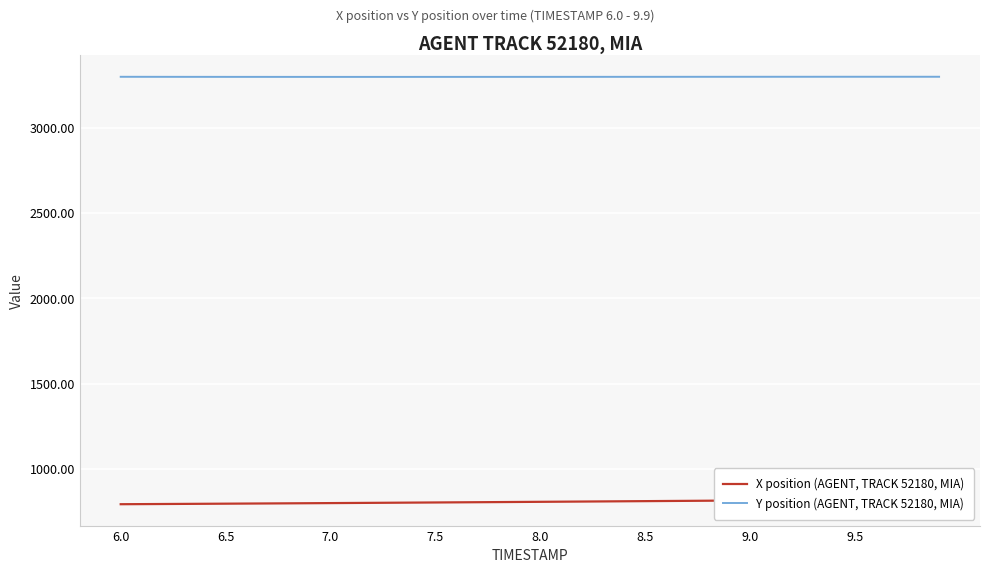

Which series has the largest range (max minus min)?

X position (AGENT, TRACK 52180, MIA)